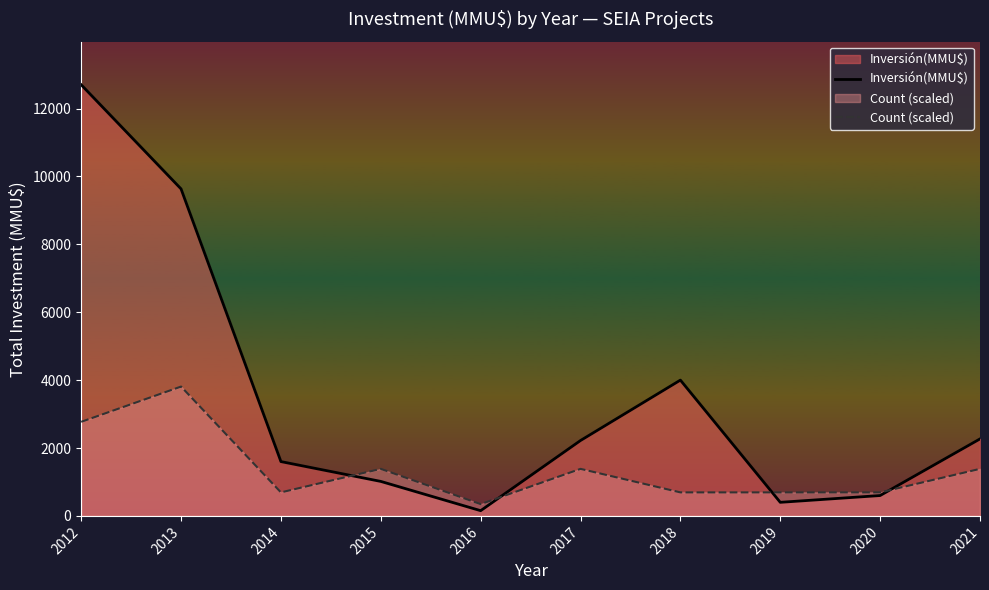

Reading left to right, extract all data points from this chart.

Inversión(MMU$): 12700.0	9632.0	1600.0	1016.0	154.0	2221.0	4000.0	400.0	600.0	2268.0
Count (scaled): 2770.9	3810.0	692.7	1385.5	346.4	1385.5	692.7	692.7	692.7	1385.5